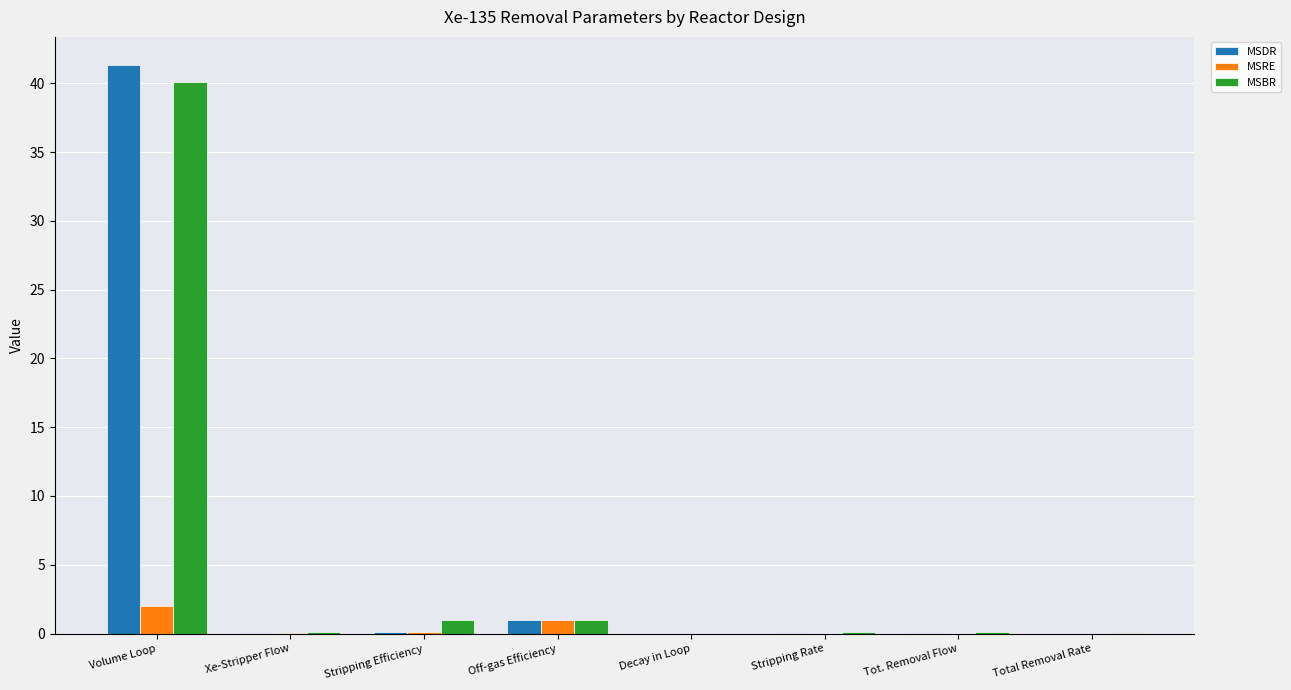

What is the sum of the MSBR values at Tot. Removal Flow and Xe-Stripper Flow?

0.2